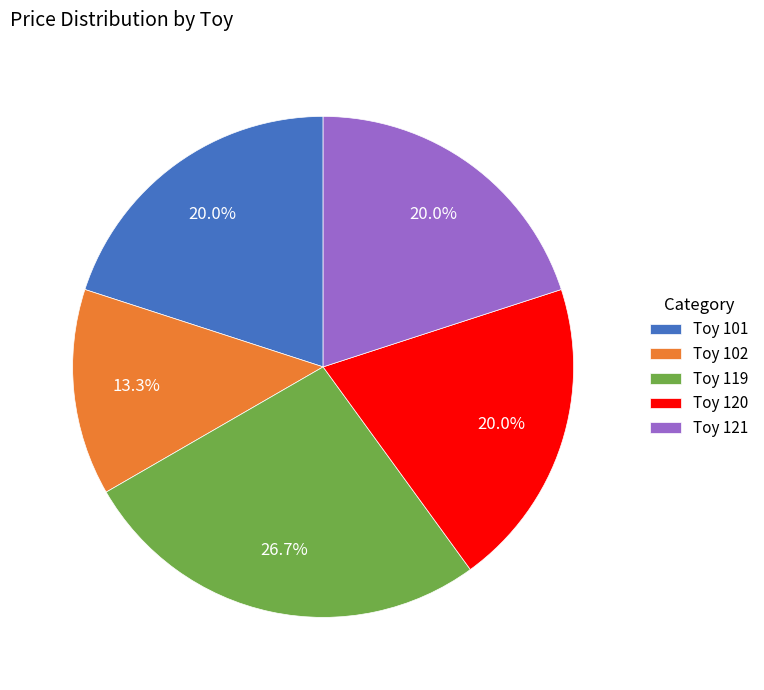

Count the number of slices in the pie.

5